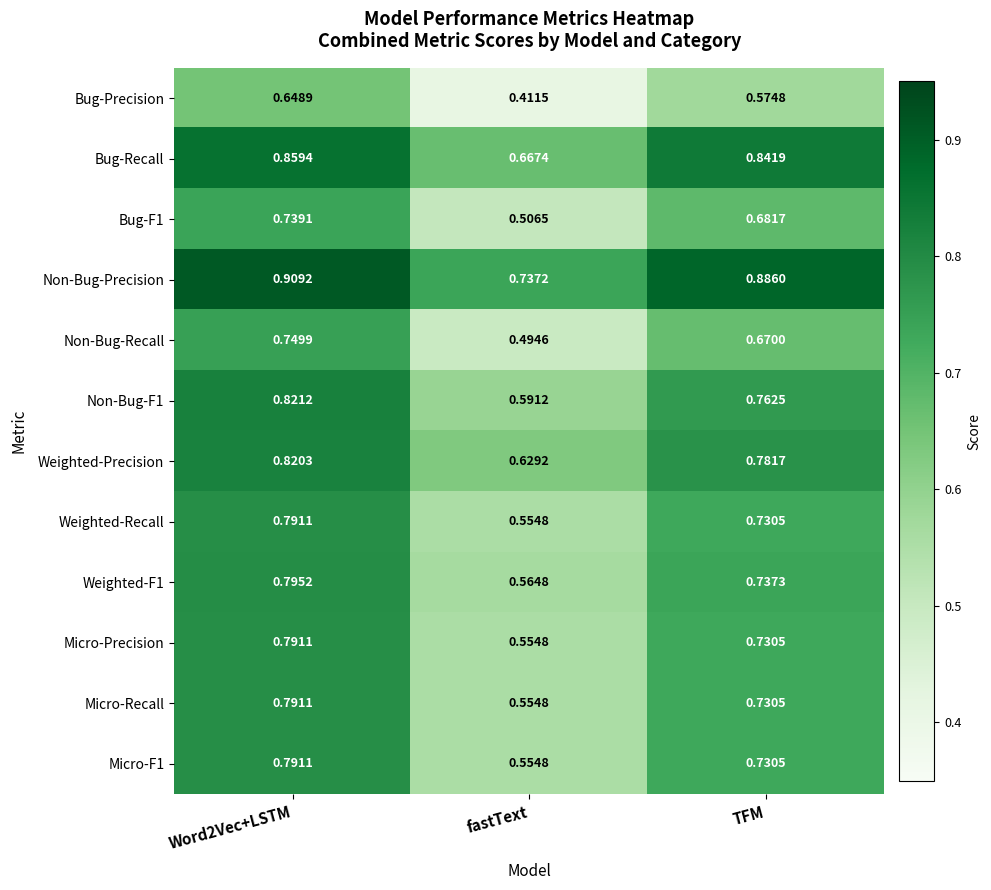

Which series has the largest range (max minus min)?

Non-Bug-Recall